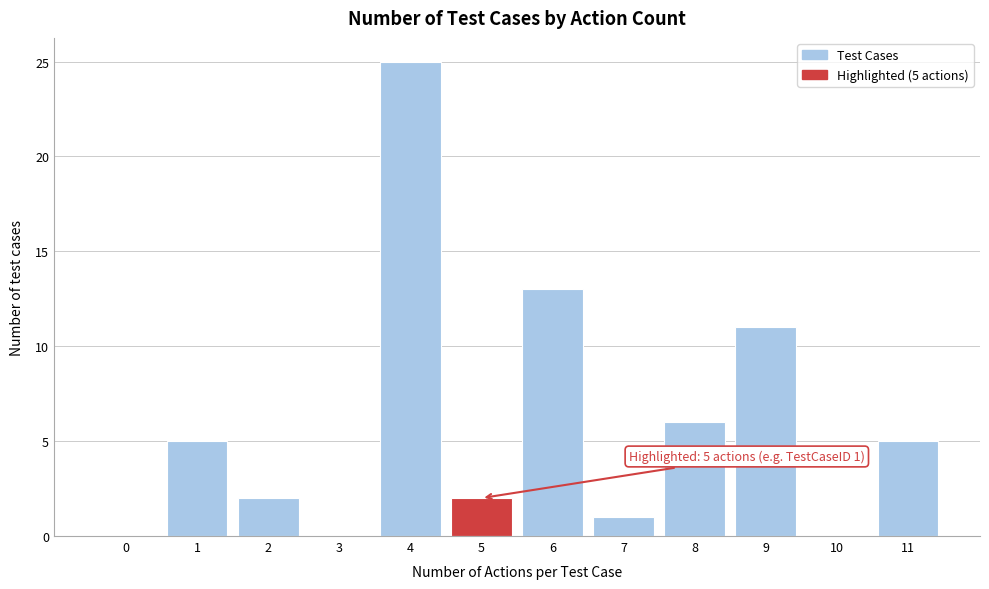

Reading left to right, what are all the values shown in this chart?

0=0	1=5	2=2	3=0	4=25	5=2	6=13	7=1	8=6	9=11	10=0	11=5